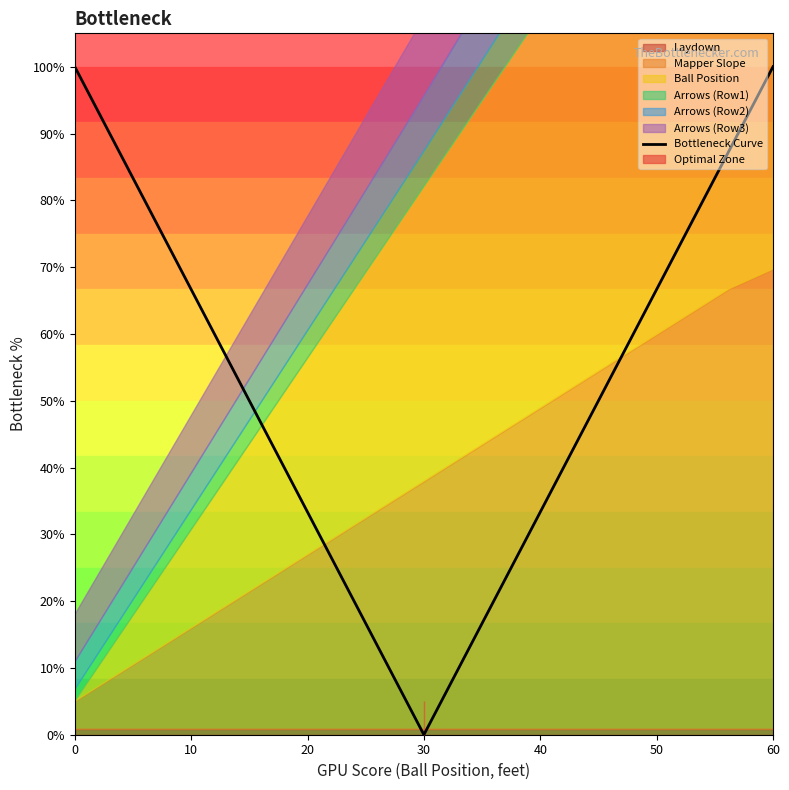

True or false: there are more than 1 points higher than both neighbors.

False